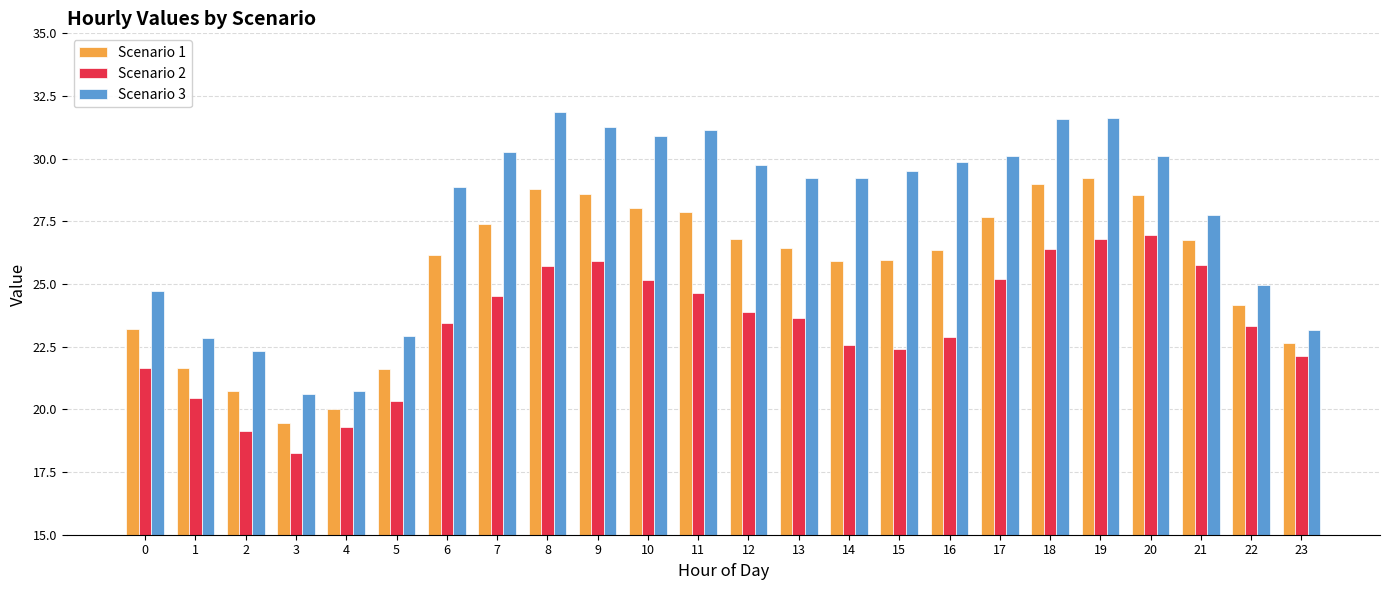

What is the difference between the highest and lowest values at 16?

7.0